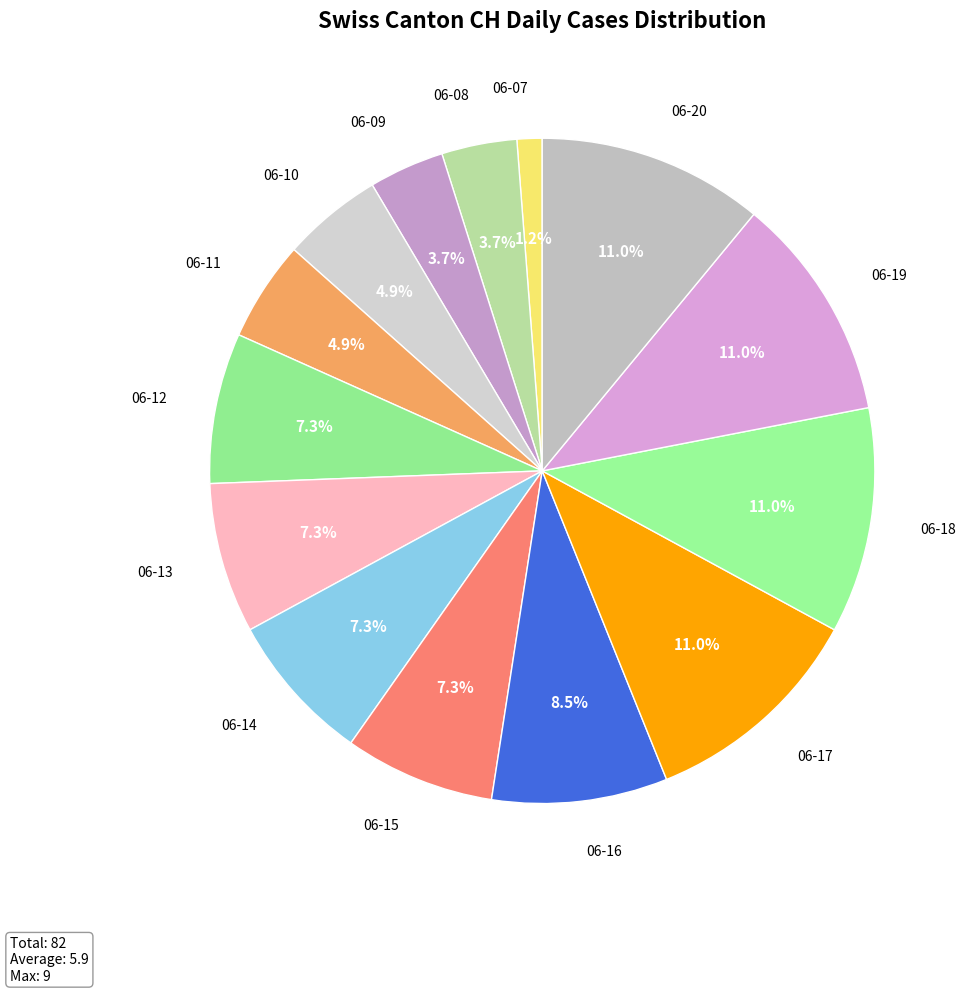

Which has a higher value, 06-09 or 06-18?

06-18